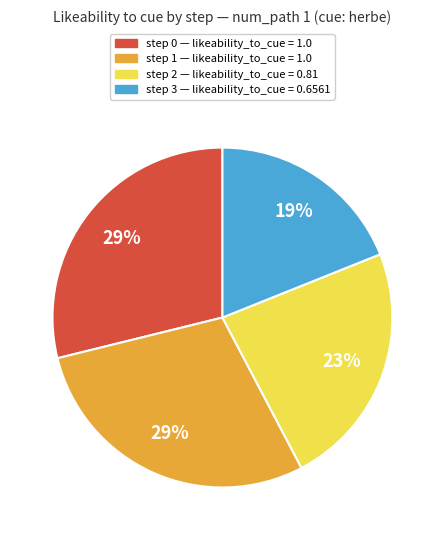

To the nearest percent, what is the average slice percentage?

25%